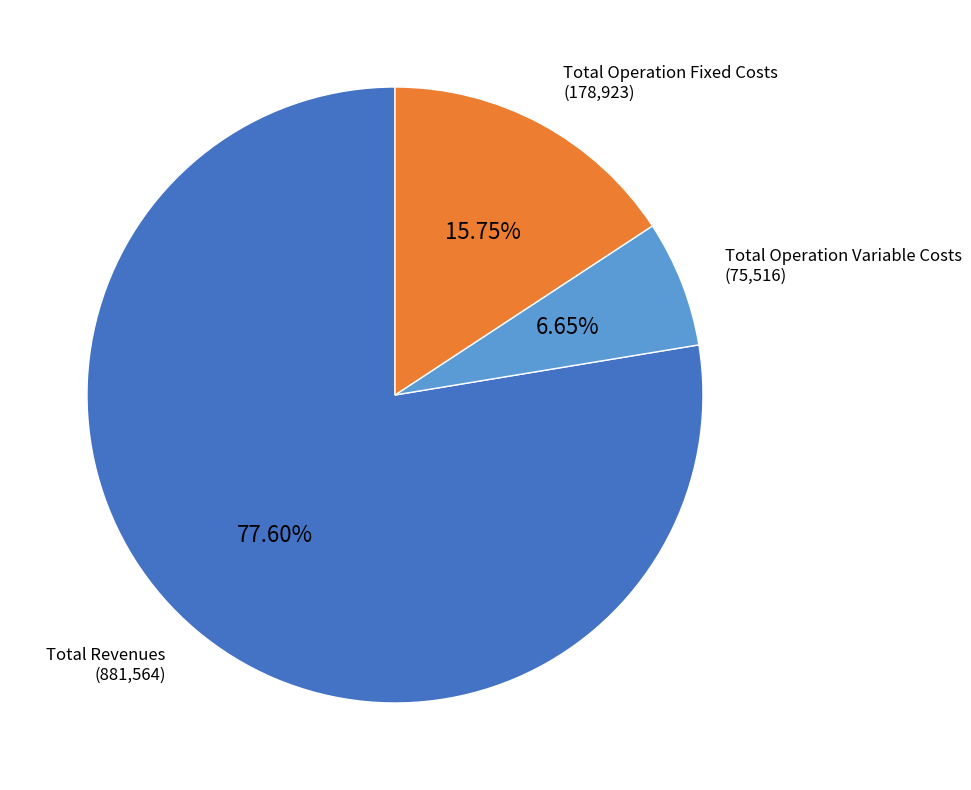

Is it true that Total Operation Fixed Costs is 16% of the pie?

True